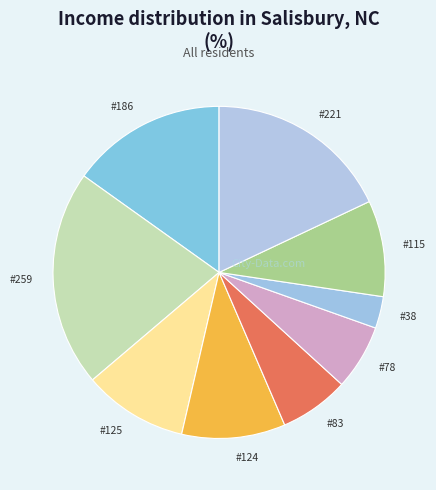

Count the number of slices in the pie.

9